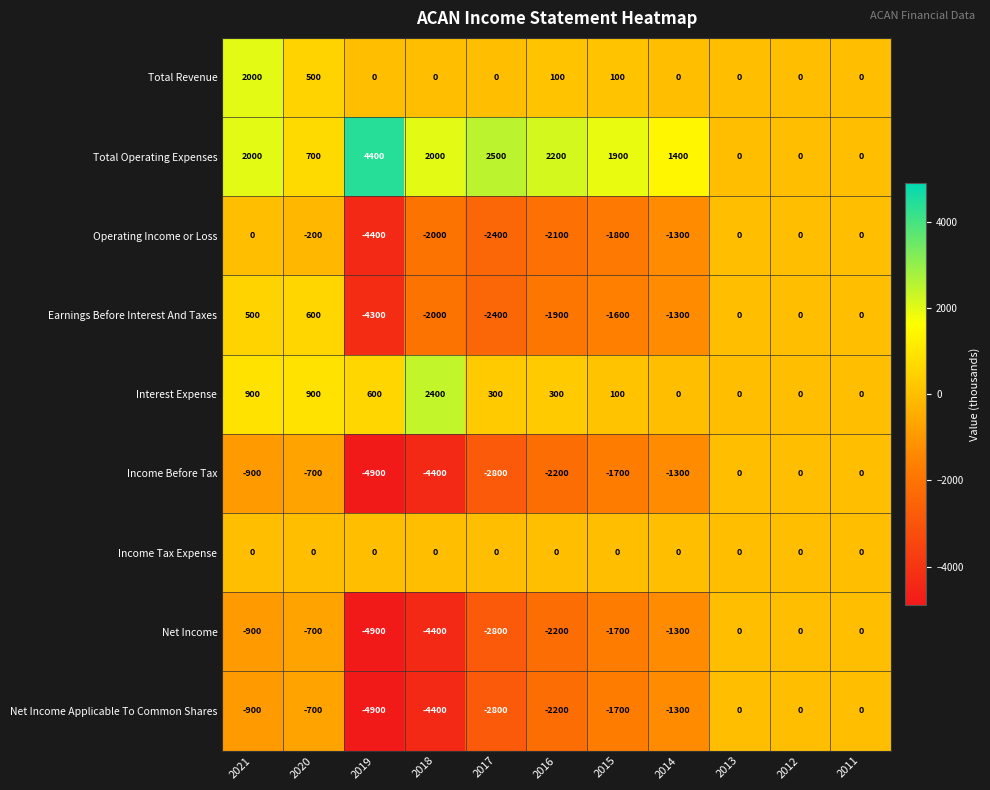

True or false: Net Income Applicable To Common Shares has a value of -598 at 2017.

False